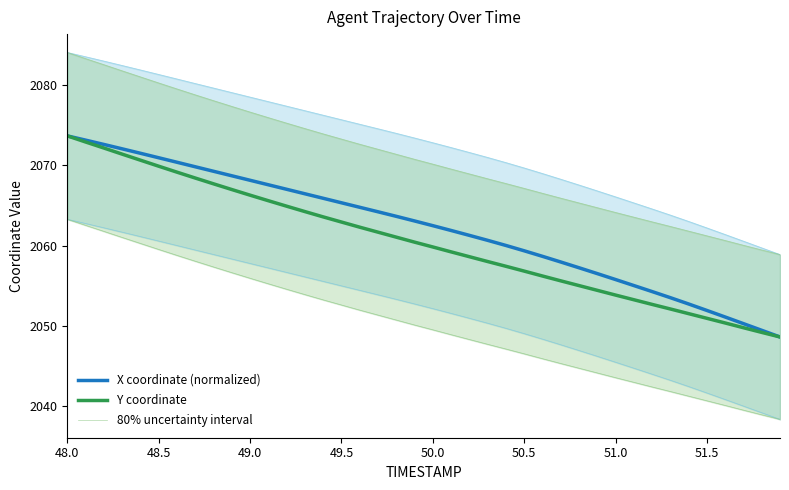

What is the maximum value for X coordinate (normalized)?

2073.6